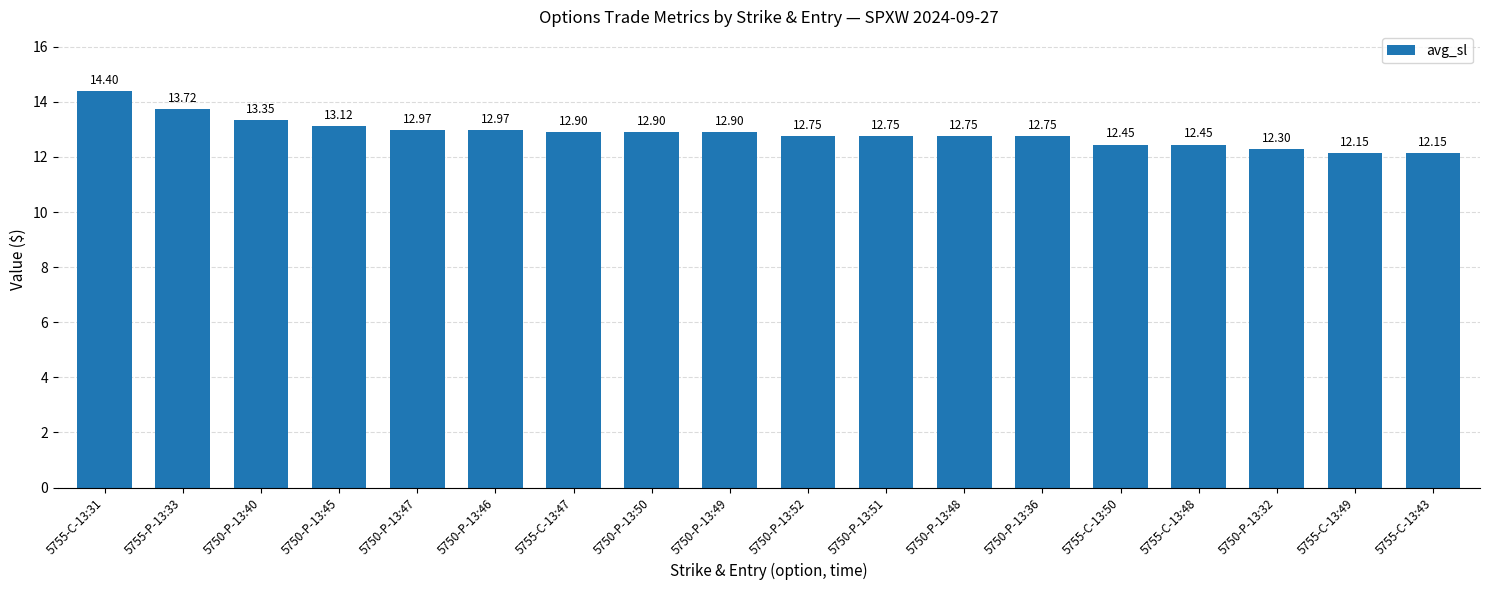

Is it true that the value at 5755-P-13:33 is 13.7?

True